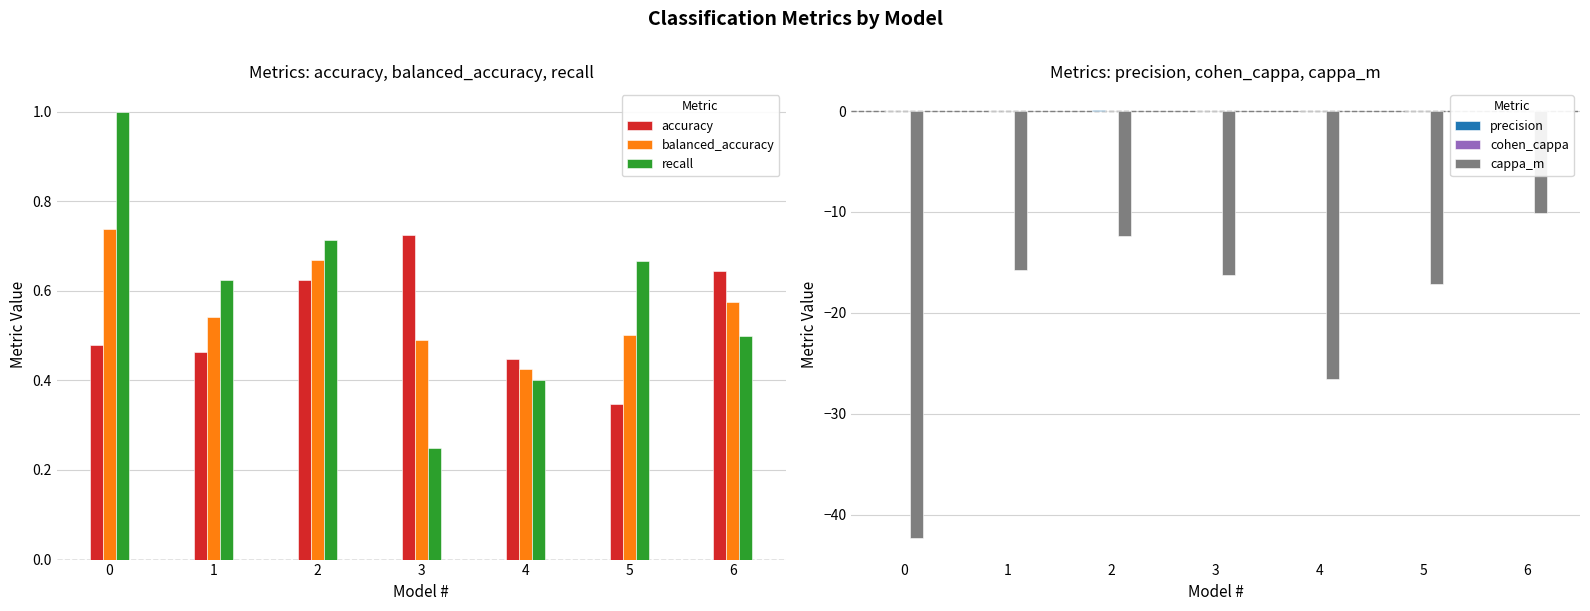

What is the difference between the maximum and minimum values in the recall series?

0.8